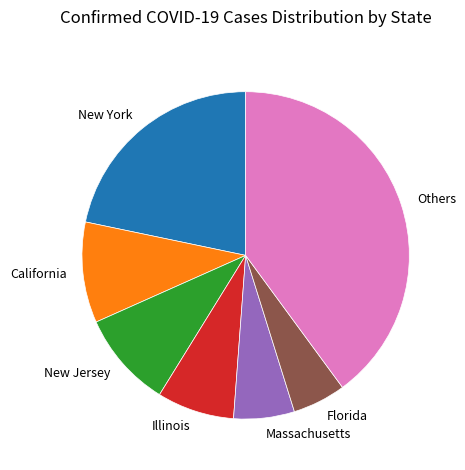

What is the smallest slice in the pie chart?

Florida